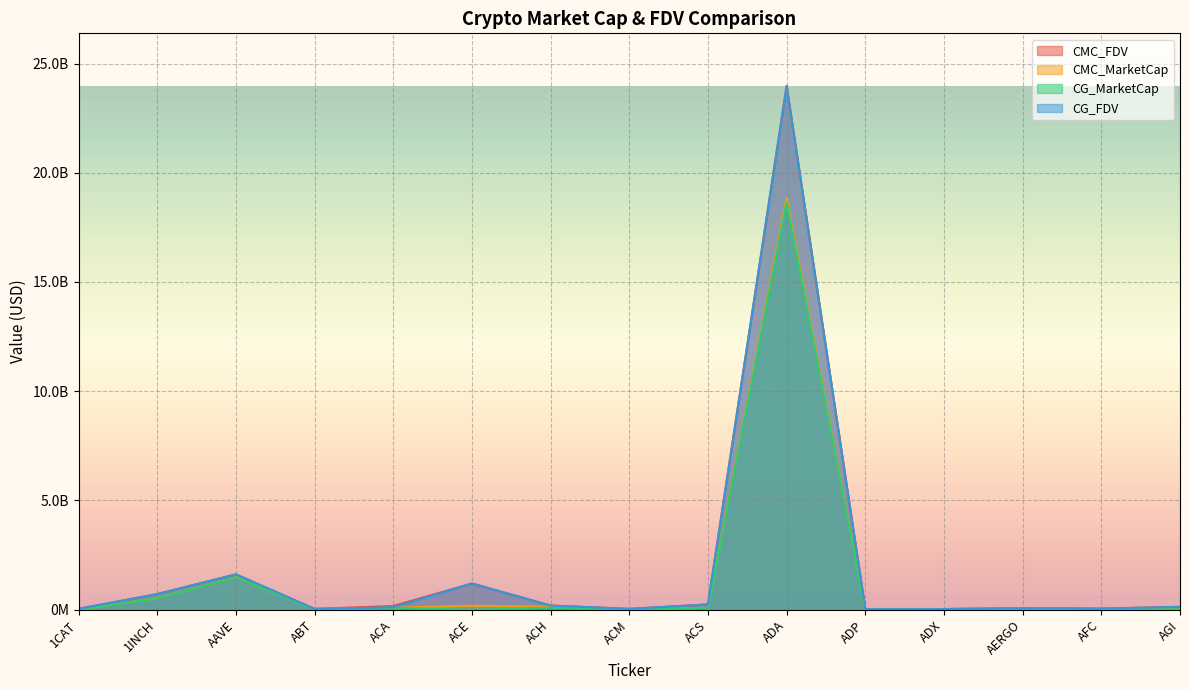

Reading left to right, extract all data points from this chart.

CMC_FDV: 1CAT=41217442.0	1INCH=714482781.1	AAVE=1619124328.8	ABT=38208002.1	ACA=169950502.8	ACE=1200235470.5	ACH=190638510.6	ACM=39082999.5	ACS=242437444.2	ADA=23982692804.7	ADP=22643924.5	ADX=29940490.8	AERGO=71494662.0	AFC=50699735.3	AGI=133380952.6
CMC_MarketCap: 1CAT=0.0	1INCH=537966390.2	AAVE=1487908377.7	ABT=20244963.0	ACA=94082650.8	ACE=179378212.1	ACH=136620686.8	ACM=11799153.6	ACS=88273825.0	ADA=18853661219.5	ADP=4996539.4	ADX=28454950.2	AERGO=63630249.2	AFC=12340673.0	AGI=23985591.4
CG_MarketCap: 1CAT=0.0	1INCH=538628271.0	AAVE=1487949309.0	ABT=20388736.0	ACA=93661001.0	ACE=0.0	ACH=93742501.0	ACM=11793139.0	ACS=87721824.0	ADA=18647698227.0	ADP=5189159.0	ADX=28824169.0	AERGO=63455042.0	AFC=12398333.0	AGI=24719237.0
CG_FDV: 1CAT=40862948.0	1INCH=715361836.0	AAVE=1619168870.0	ABT=38469313.0	ACA=111030174.0	ACE=1200853922.0	ACH=189620468.0	ACM=38984945.0	ACS=240920886.0	ADA=23939527631.0	ADP=23516862.0	ADX=30015582.0	AERGO=71297800.0	AFC=50882178.0	AGI=132683669.0